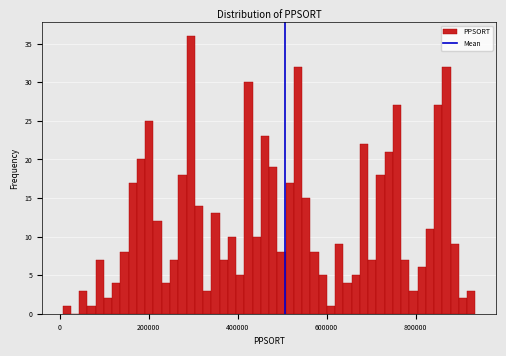

Around what value on the x-axis is the tallest bar? Give the approximate position of its centre, as read against the axis.

300000